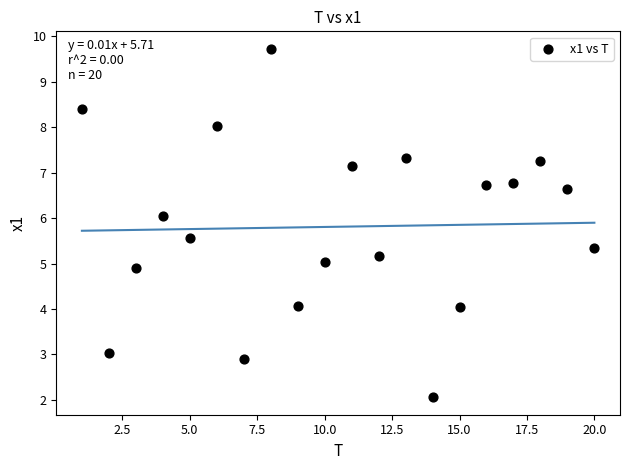

What is the range of Y values (max minus min)?

7.7